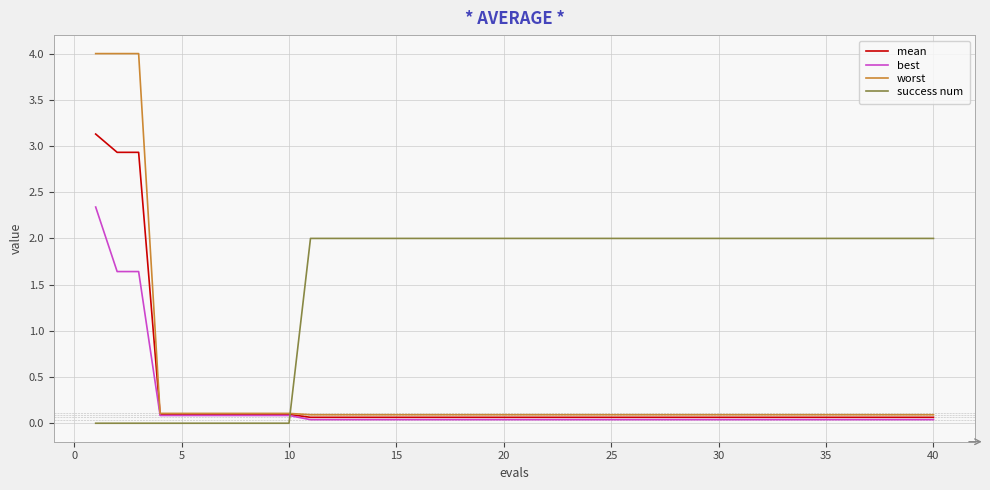

True or false: success num and mean intersect in this chart.

True